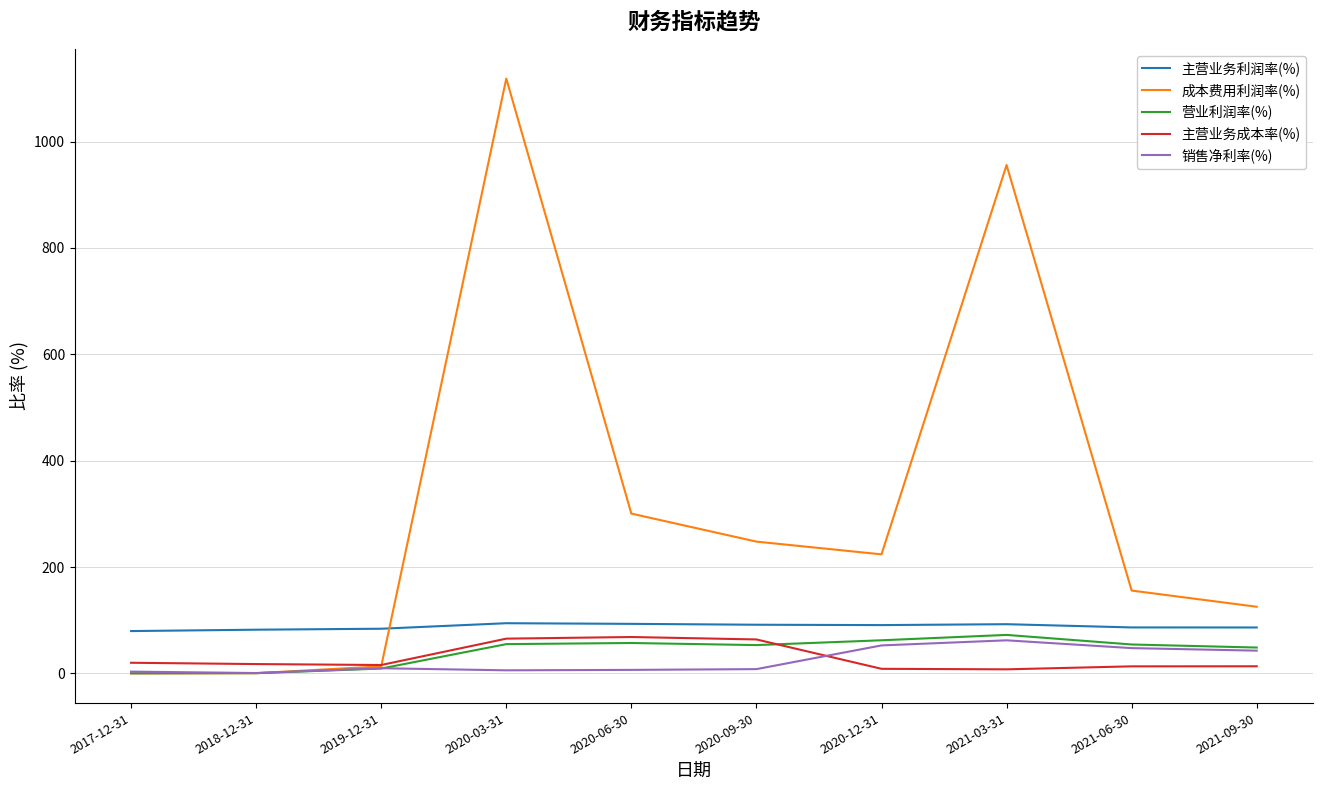

How many series are shown in this chart?

5